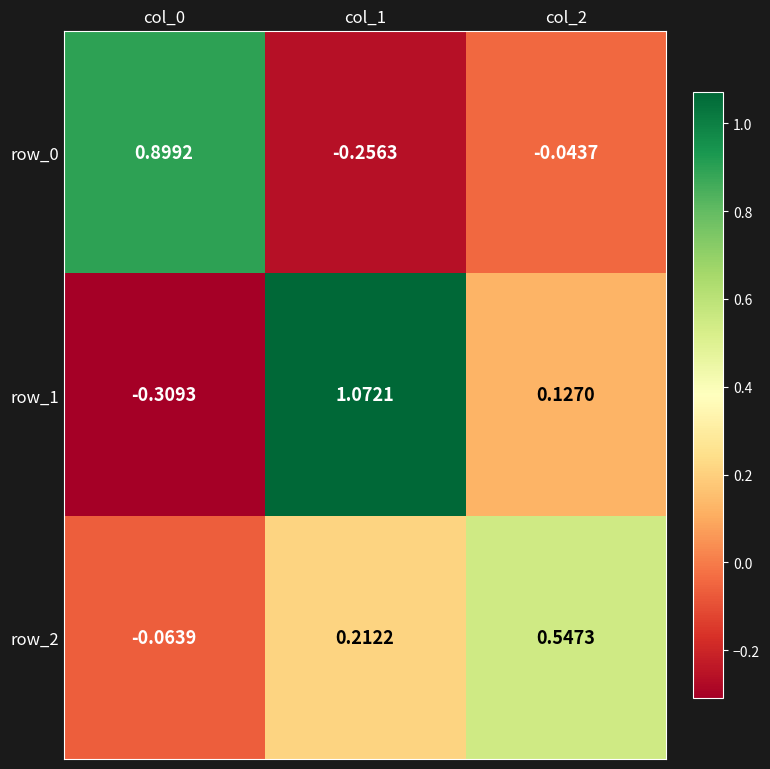

How many data points in row_1 are above 0?

2